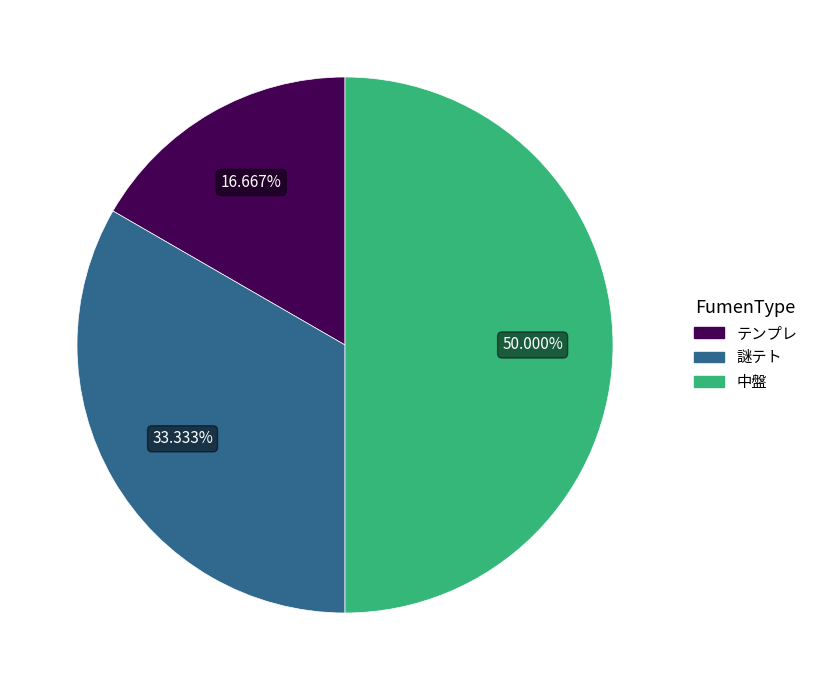

Rank the categories by value from lowest to highest.

テンプレ, 謎テト, 中盤